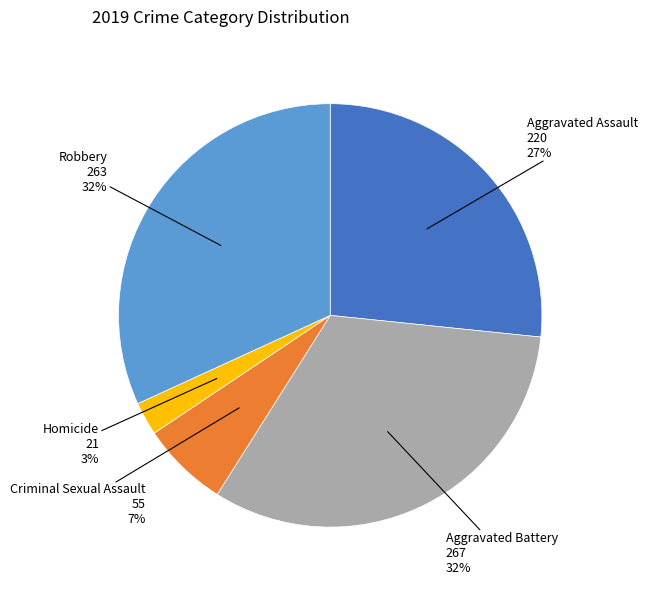

Does Criminal Sexual Assault represent more than half of the total?

No